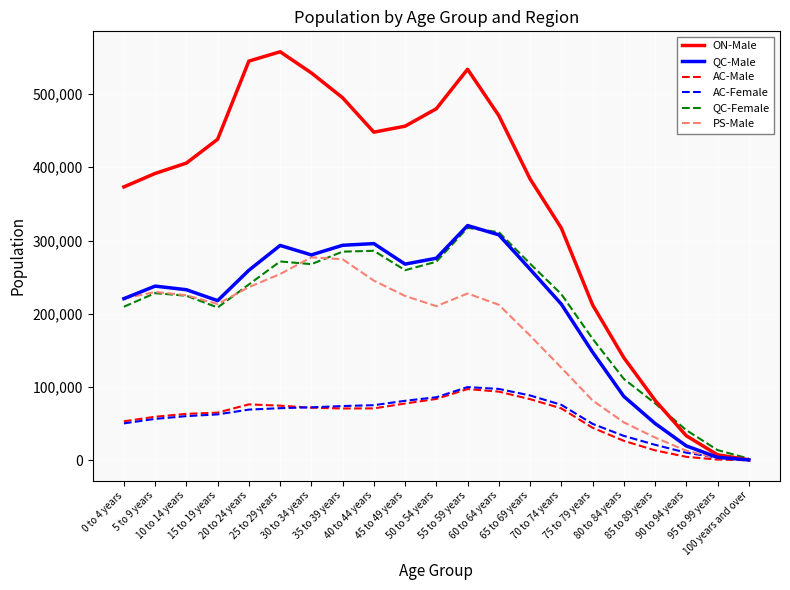

How many values in the AC-Male series are below 70748?

10